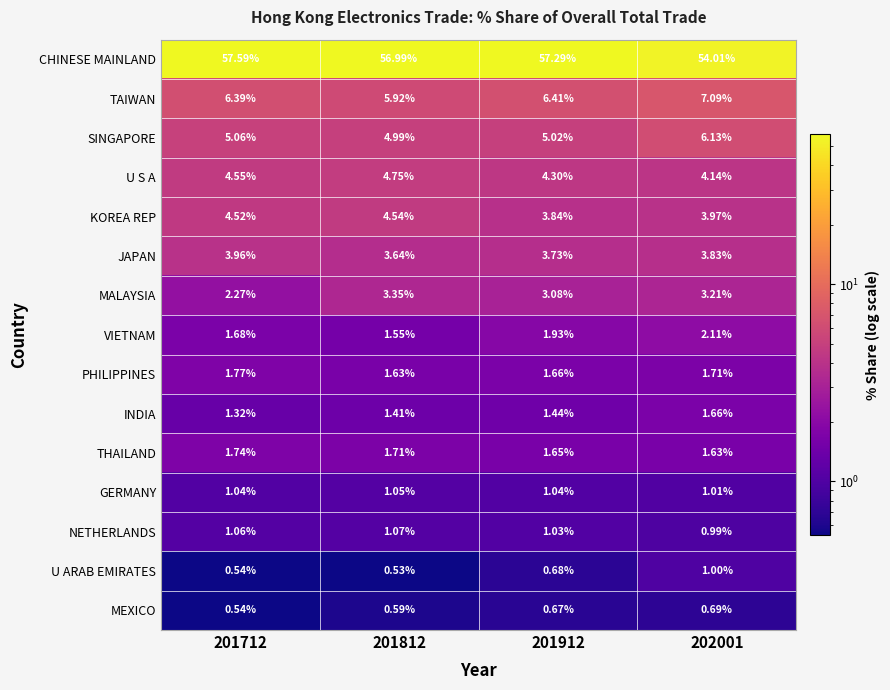

Rank the series by their maximum value, from lowest to highest.

MEXICO, U ARAB EMIRATES, GERMANY, NETHERLANDS, INDIA, THAILAND, PHILIPPINES, VIETNAM, MALAYSIA, JAPAN, KOREA REP, U S A, SINGAPORE, TAIWAN, CHINESE MAINLAND